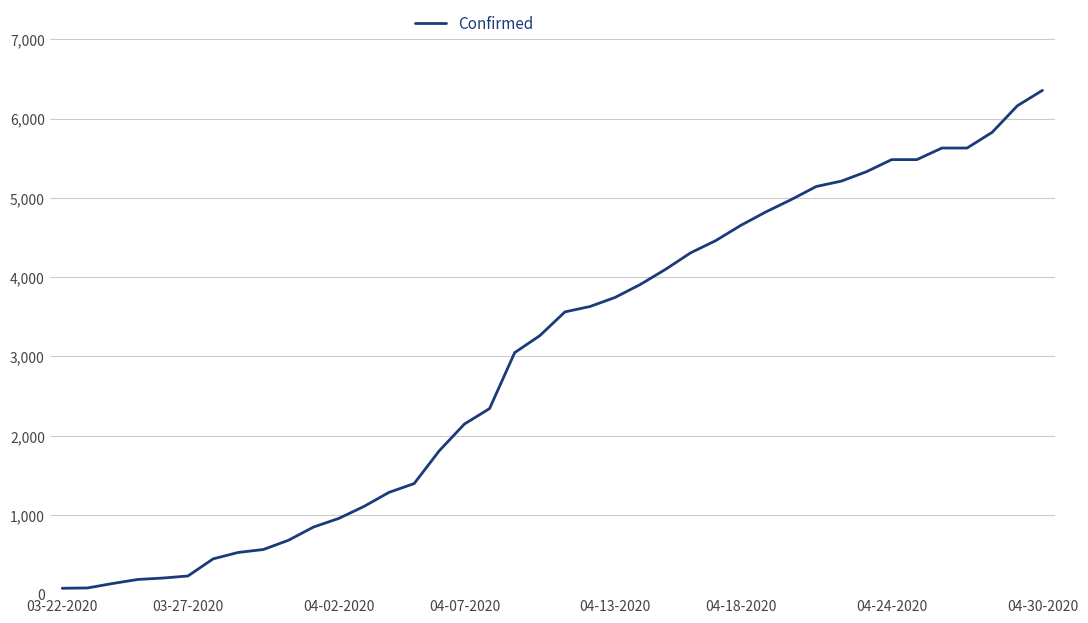

What is the difference between the maximum and minimum values?

6282